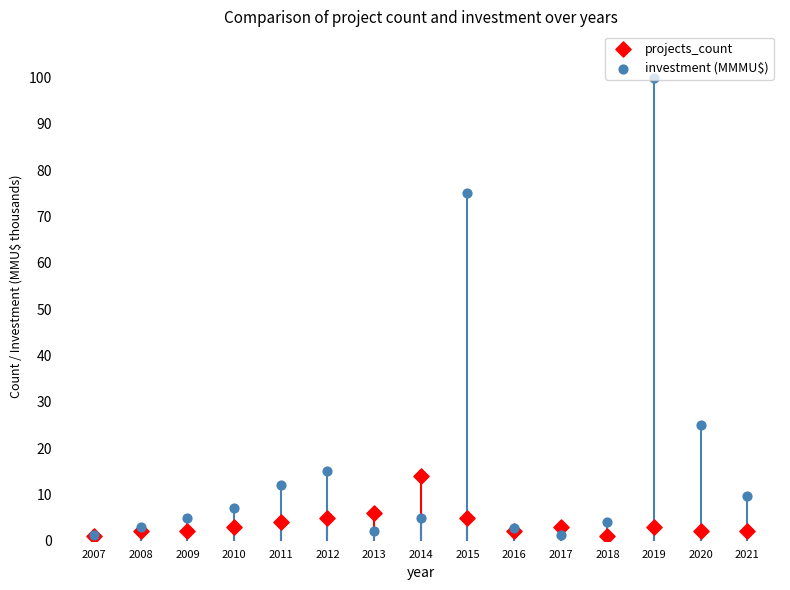

Which series has the largest Y range (max minus min)?

investment (MMMU$)